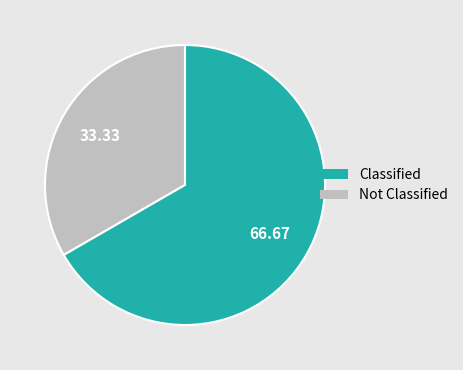

Is there any slice that represents more than half of the pie?

Yes